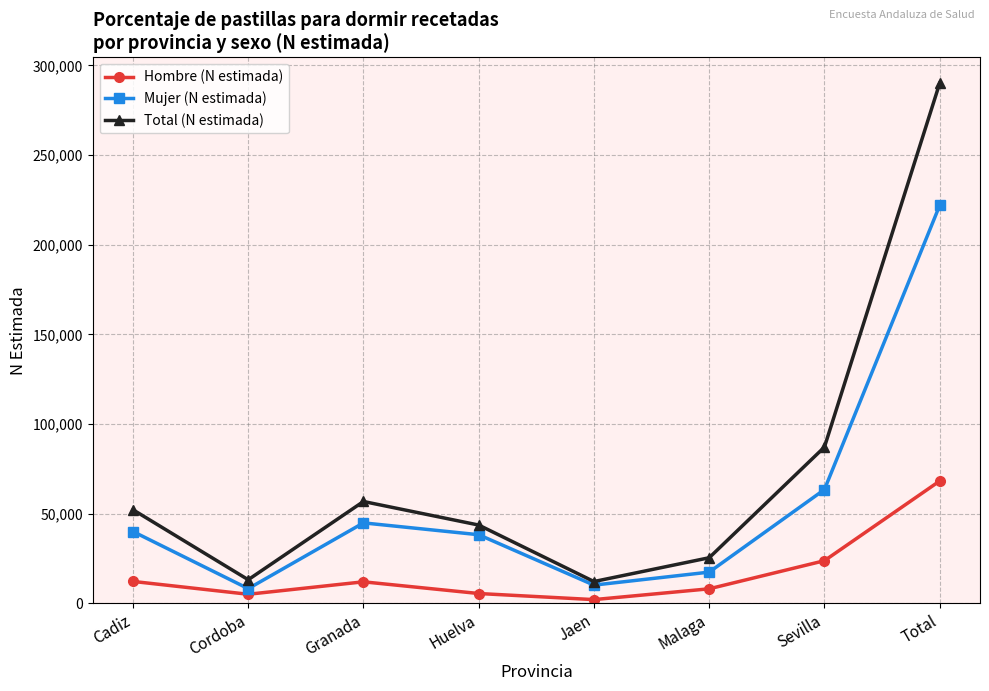

True or false: Mujer (N estimada) and Hombre (N estimada) cross at least once.

False